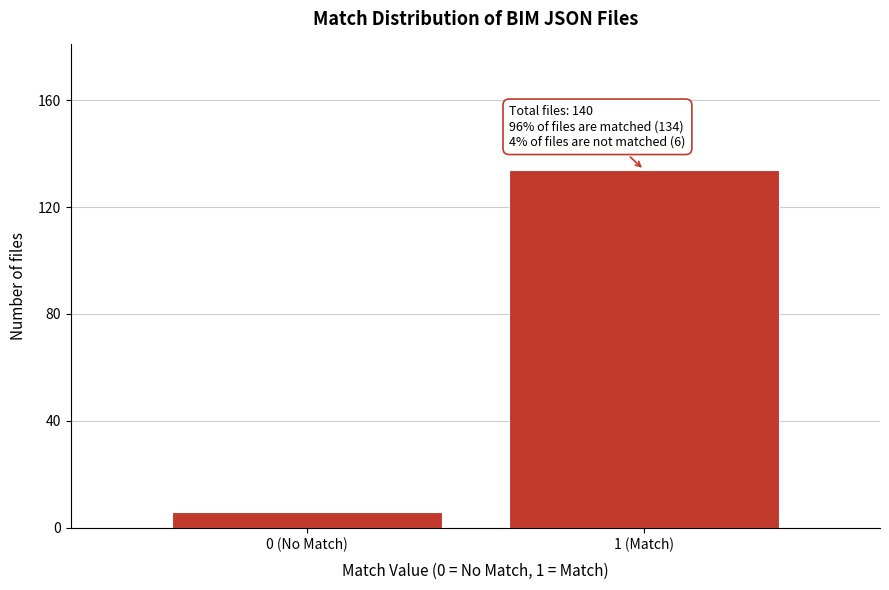

Reading left to right, what are all the values shown in this chart?

0 (No Match)=6	1 (Match)=134